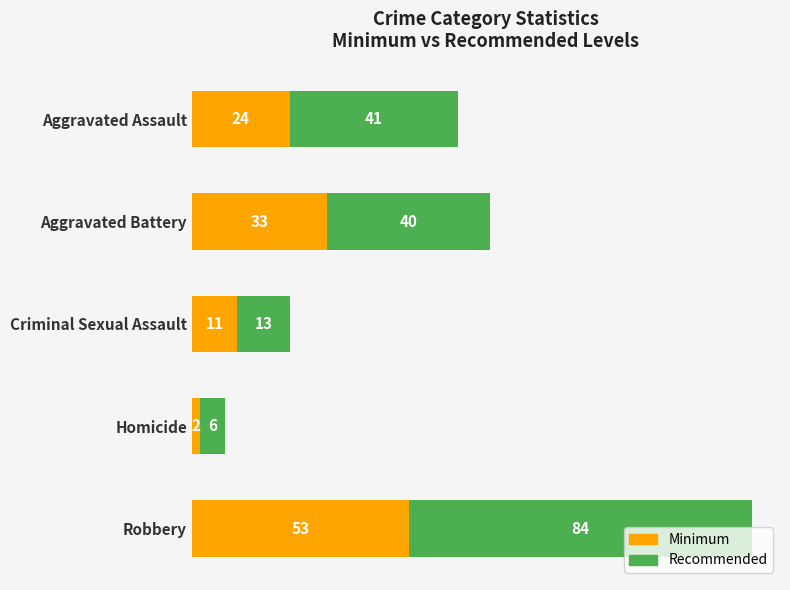

True or false: Minimum has a value of 41 at Aggravated Assault.

False